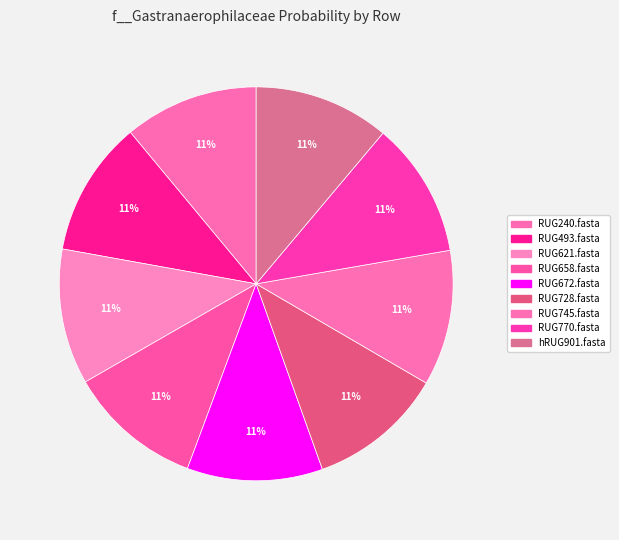

Does RUG240.fasta account for over 50% of the chart?

No